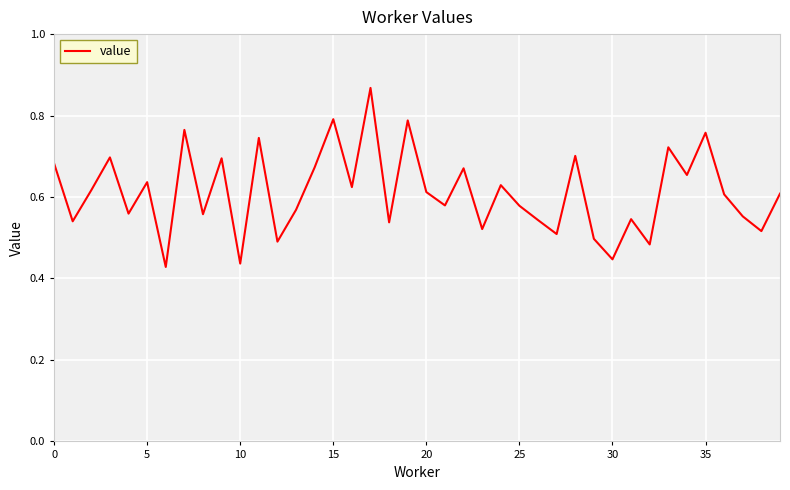

Reading right to left, list all the values displayed in this chart.

0.6	0.5	0.6	0.6	0.8	0.7	0.7	0.5	0.5	0.4	0.5	0.7	0.5	0.5	0.6	0.6	0.5	0.7	0.6	0.6	0.8	0.5	0.9	0.6	0.8	0.7	0.6	0.5	0.7	0.4	0.7	0.6	0.8	0.4	0.6	0.6	0.7	0.6	0.5	0.7